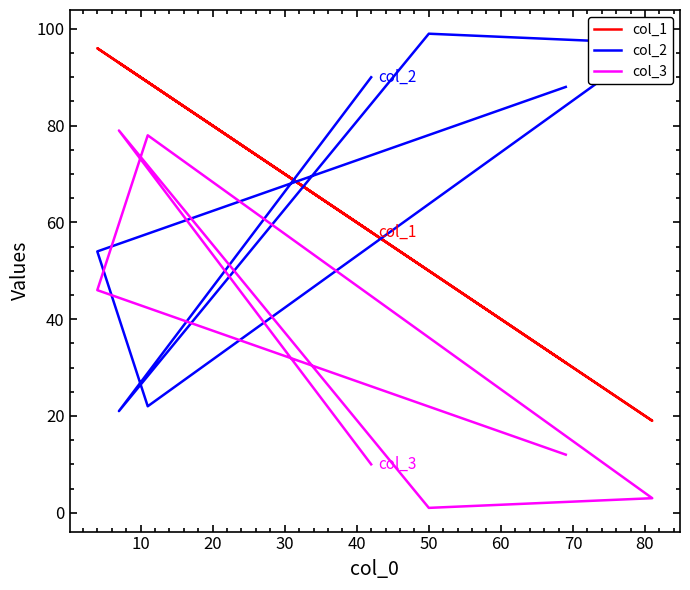

What is the difference between the second highest and minimum values in the col_1 series?

74